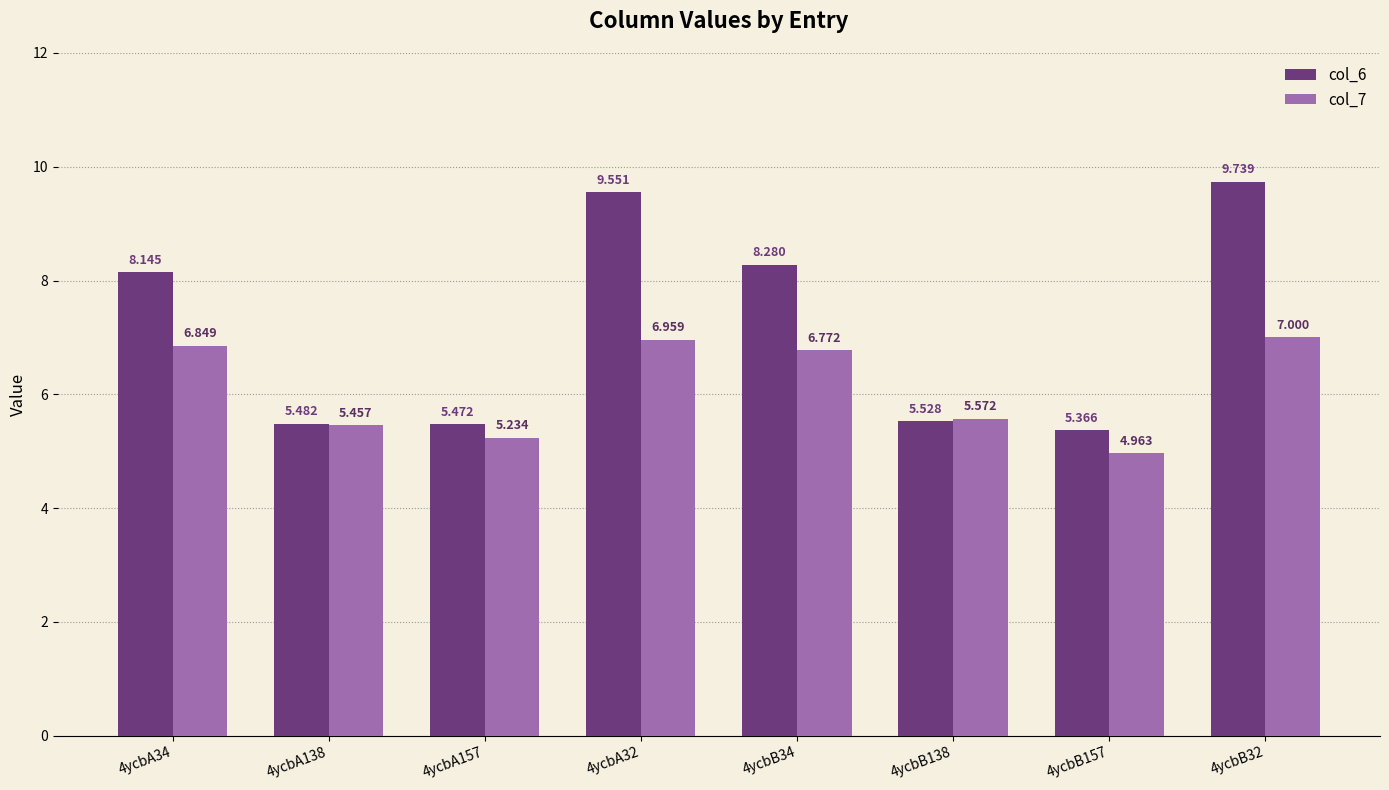

What is the difference between the col_7 values at 4ycbA157 and 4ycbA34?

1.6